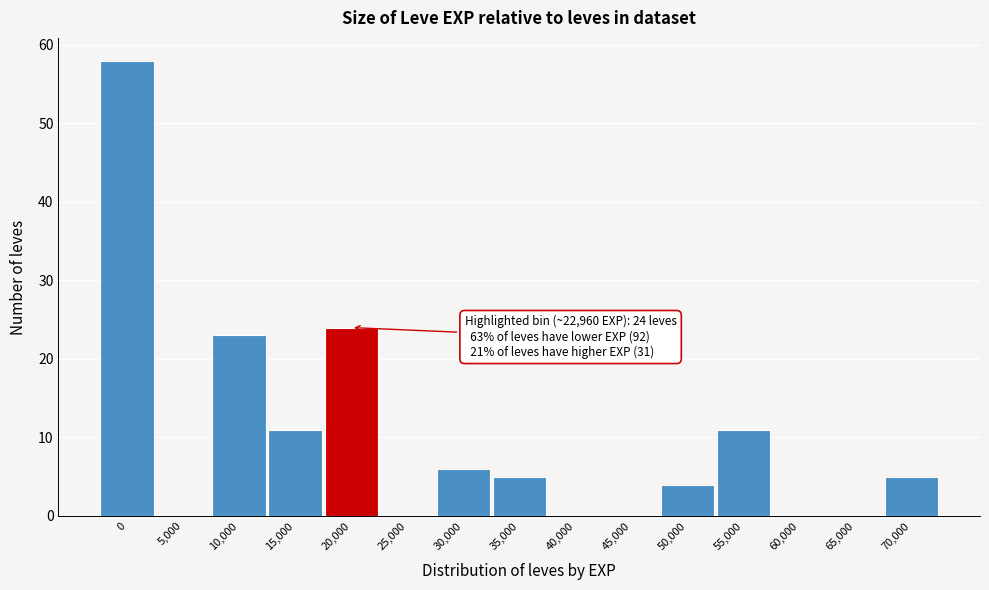

Reading right to left, extract all data points from this chart.

70,000=5	65,000=0	60,000=0	55,000=11	50,000=4	45,000=0	40,000=0	35,000=5	30,000=6	25,000=0	20,000=24	15,000=11	10,000=23	5,000=0	0=58